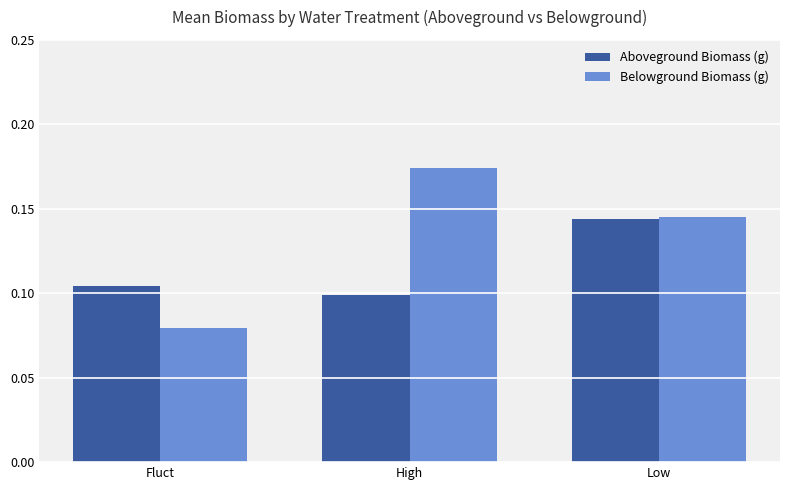

How many Aboveground Biomass (g) values are between 0 and 1?

3